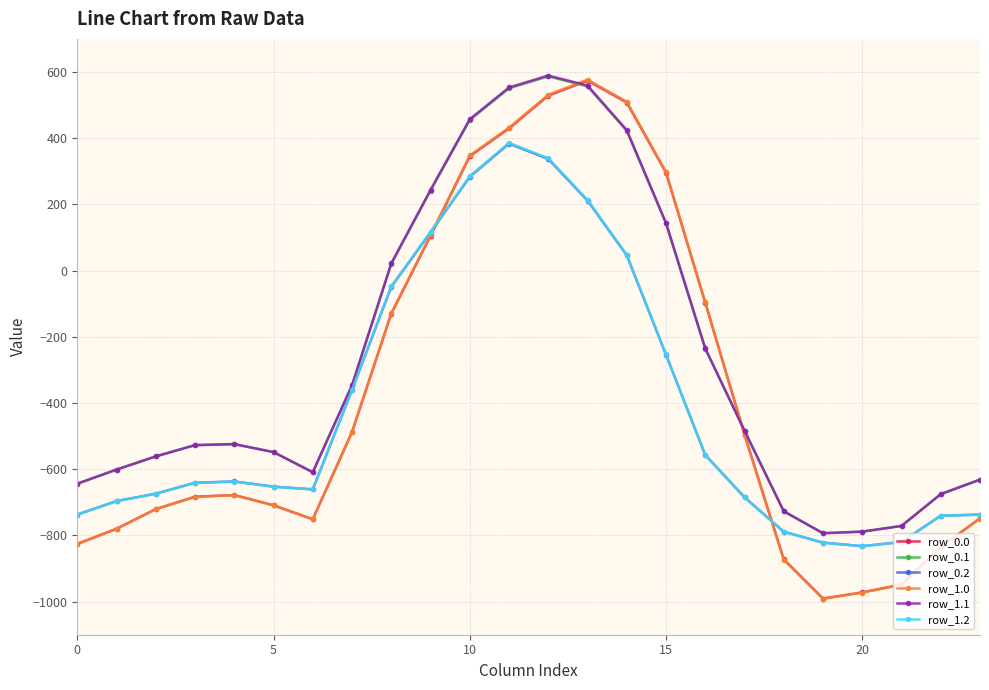

What is the sum of all row_0.1 values?

-6488.6